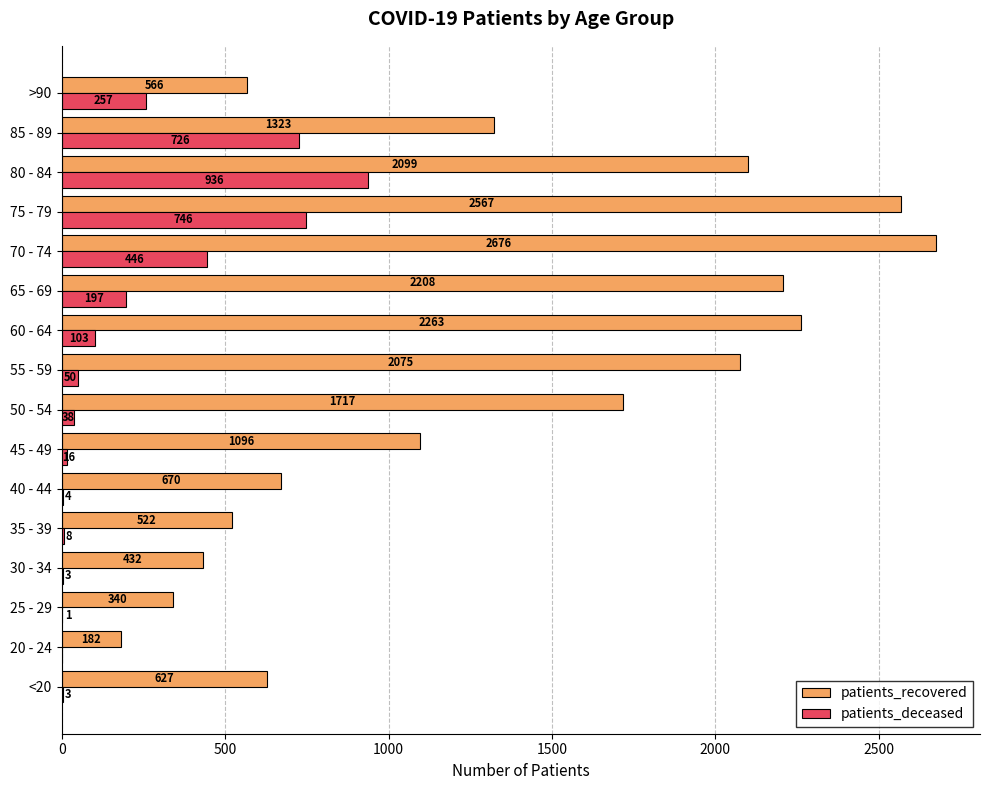

Which series has the widest spread of values?

patients_recovered